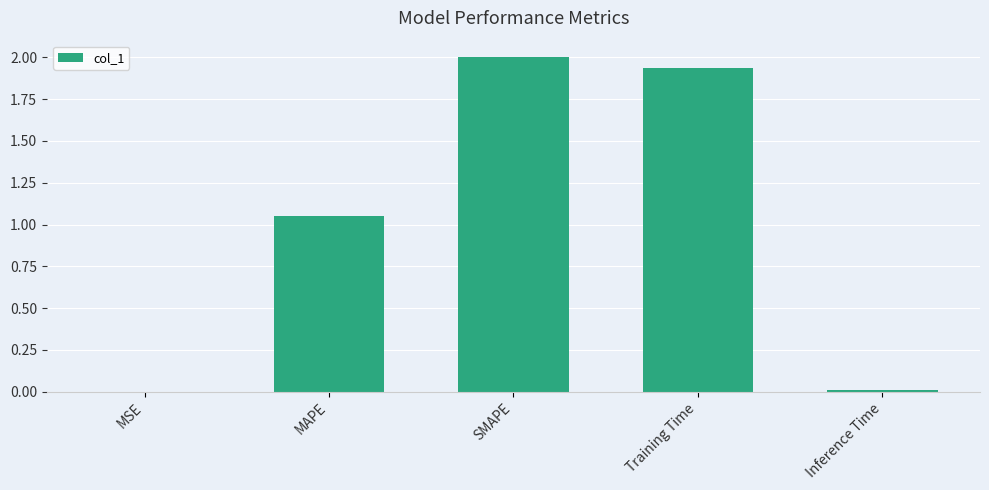

What is the sum of the values at Training Time and SMAPE?

3.9